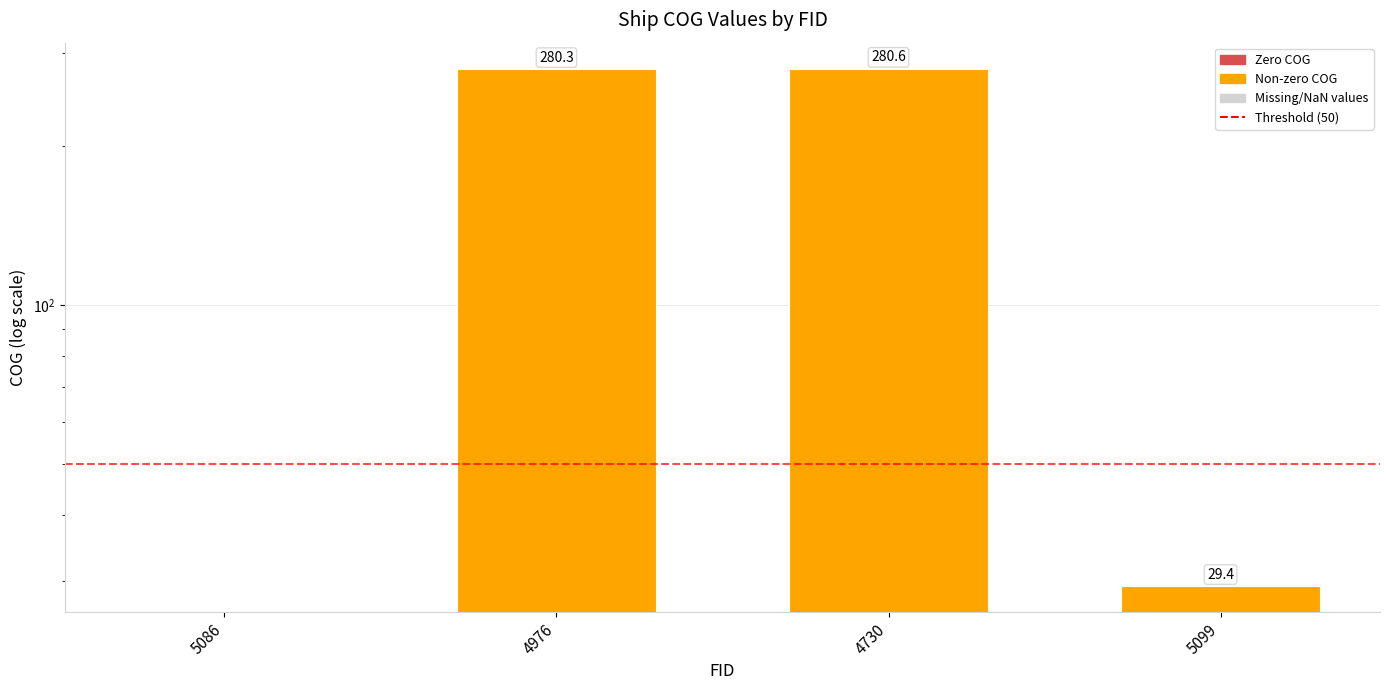

What is the label of the 1st bar from the right?

5099